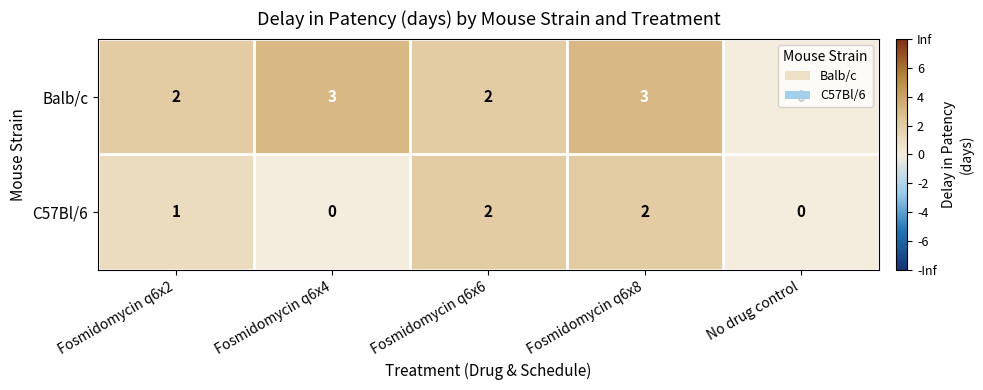

Which series has the largest total across all categories?

Balb/c